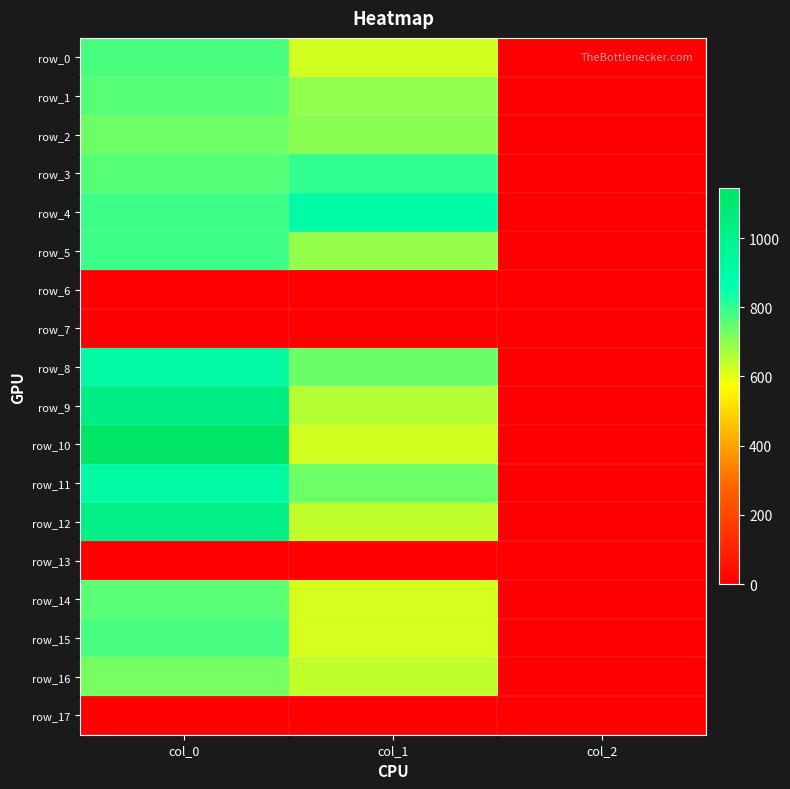

Is the value of row_5 at col_0 greater than the value of row_11 at col_2?

Yes